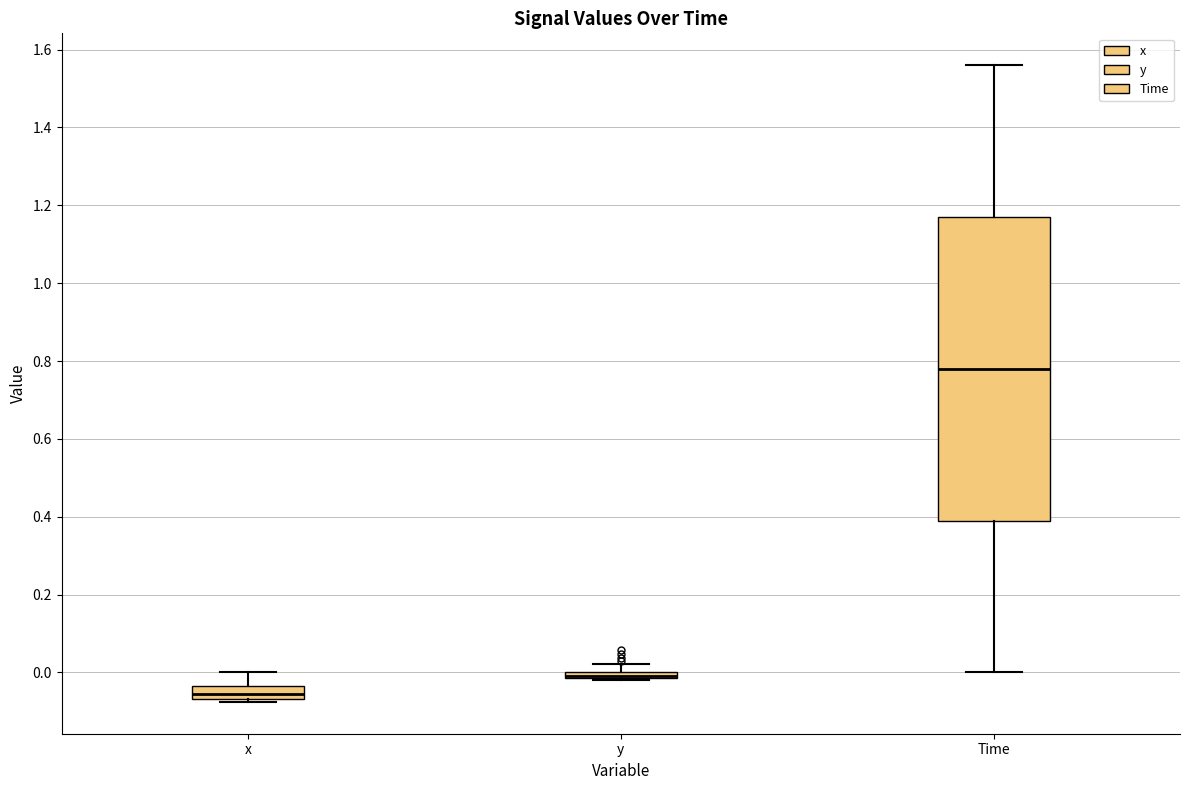

Comparing the boxes themselves (not the whiskers), which one is the tallest?

Time